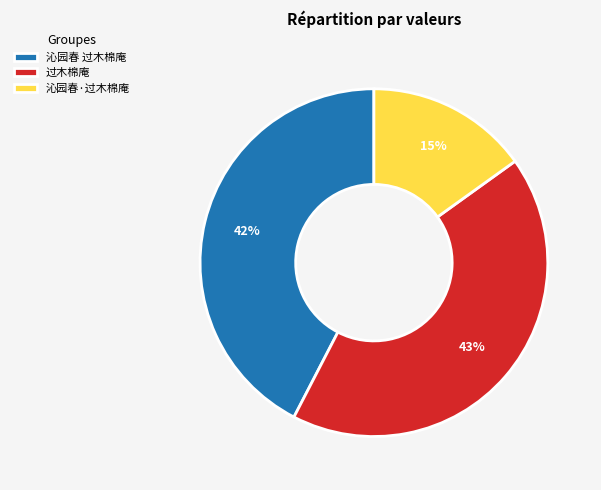

What is the ratio of the value at 过木棉庵 to the value at 沁园春 过木棉庵?

1.0